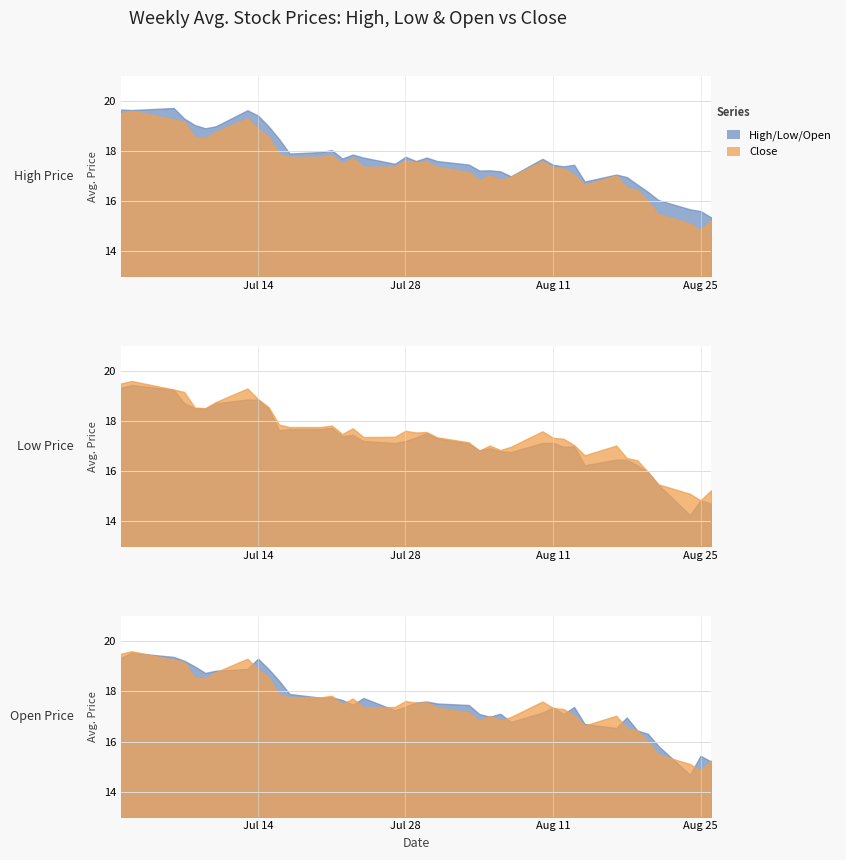

True or false: Low has a value of 18.9 at 7.

True